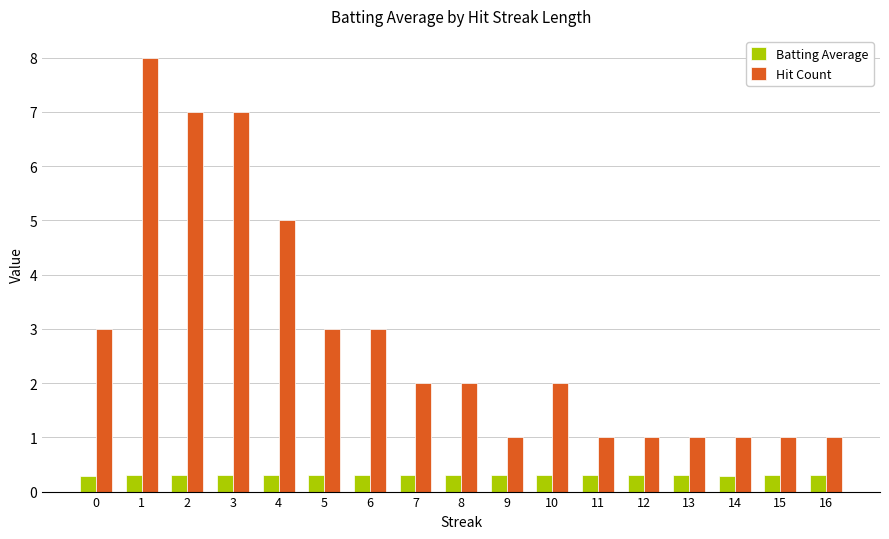

Which series changed the most between 3 and 8?

Hit Count